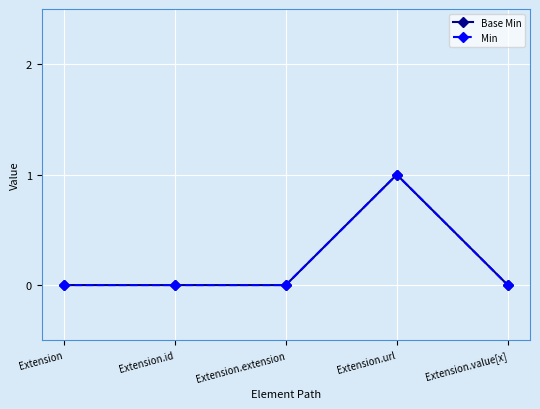

True or false: Base Min has a value of -1 at Extension.extension.

False